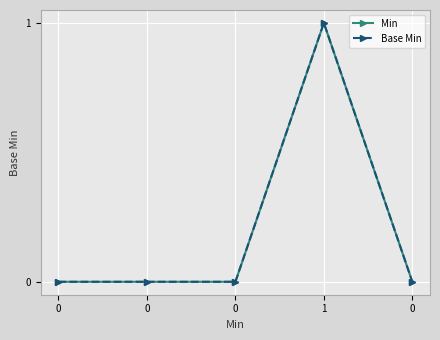

What is the sum of all Min values?

1